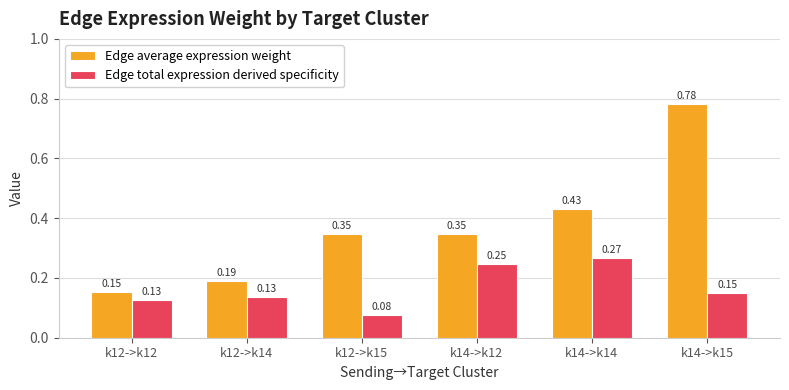

How many distinct data groups are displayed?

2